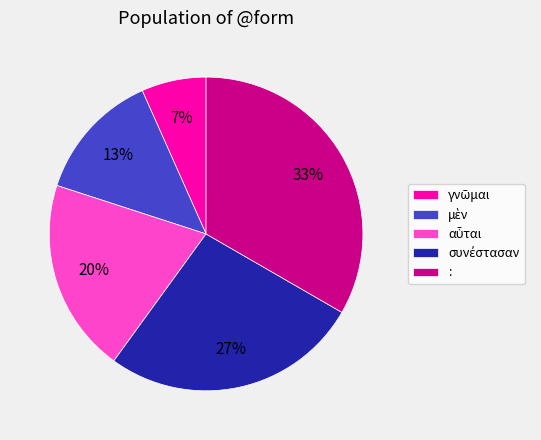

How many segments does this pie chart have?

5